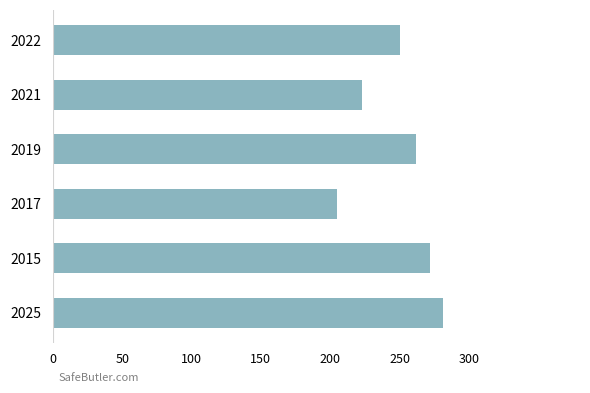

How many values are between 223 and 272?

4